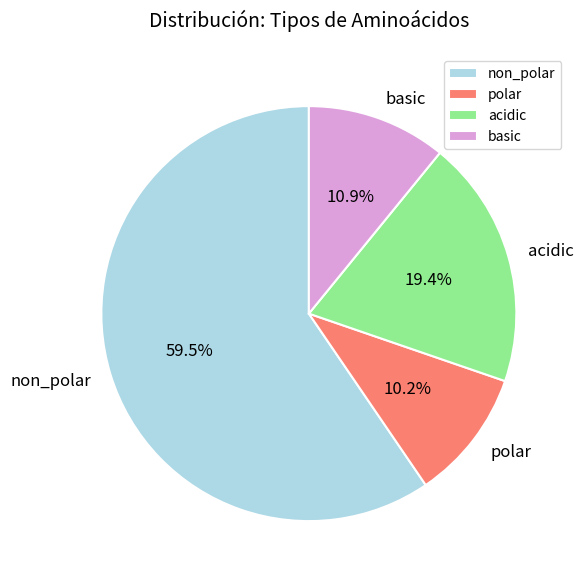

To the nearest percent, what percentage of the pie is polar?

10%